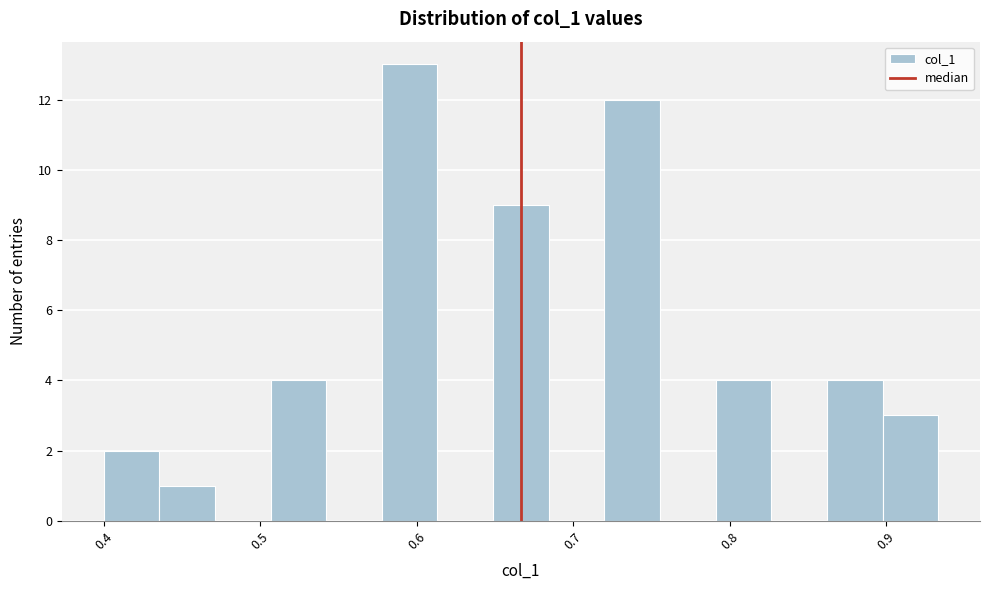

Around what value on the x-axis is the tallest bar? Give the approximate position of its centre, as read against the axis.

0.60